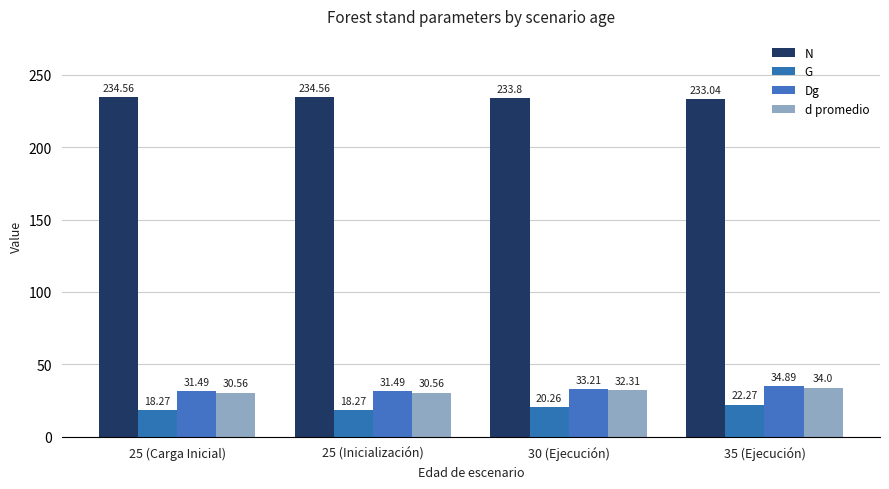

How many groups of bars are there?

4